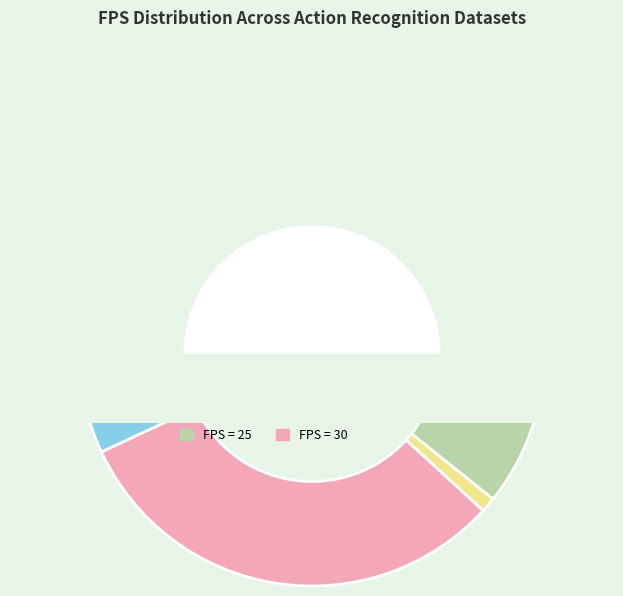

Between 3-VideoWeb (2010) and 1-WEIZMANN (2001), which is larger?

1-WEIZMANN (2001)